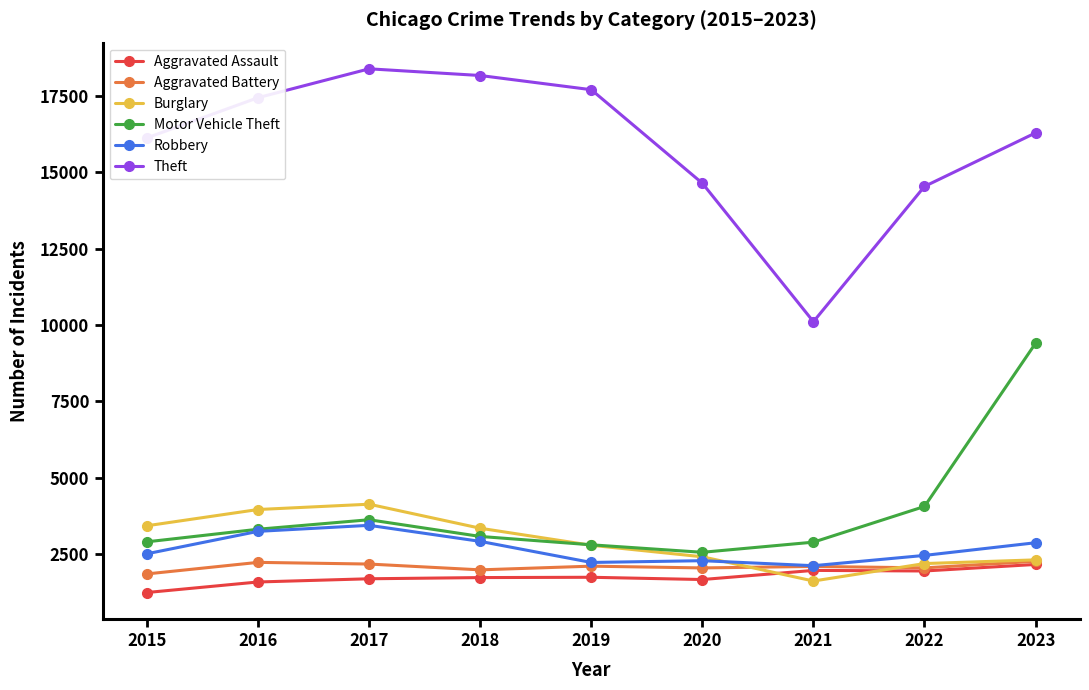

Which series has the largest range (max minus min)?

Theft